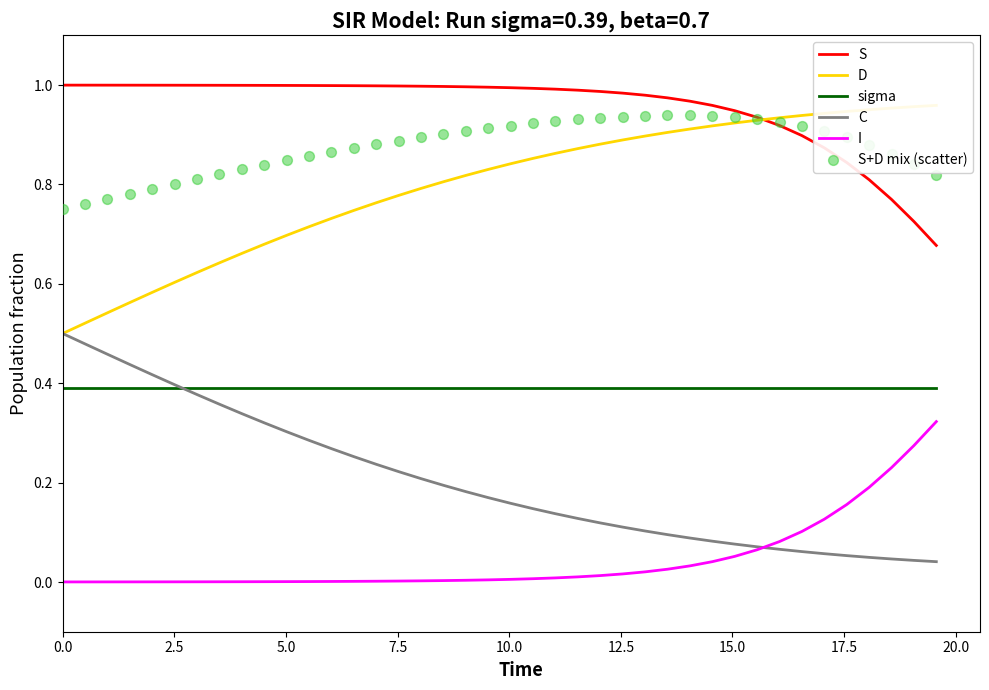

True or false: I and sigma cross at least once.

False